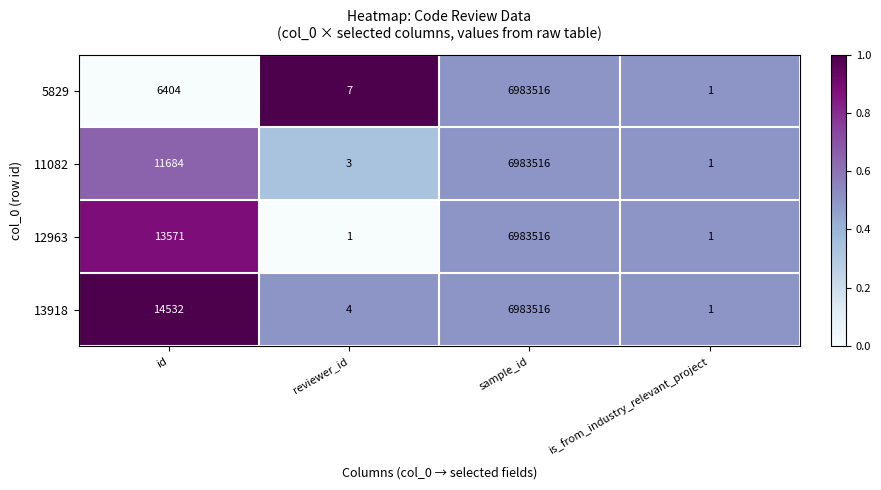

List the labels in order of 5829 value, smallest first.

is_from_industry_relevant_project, reviewer_id, id, sample_id